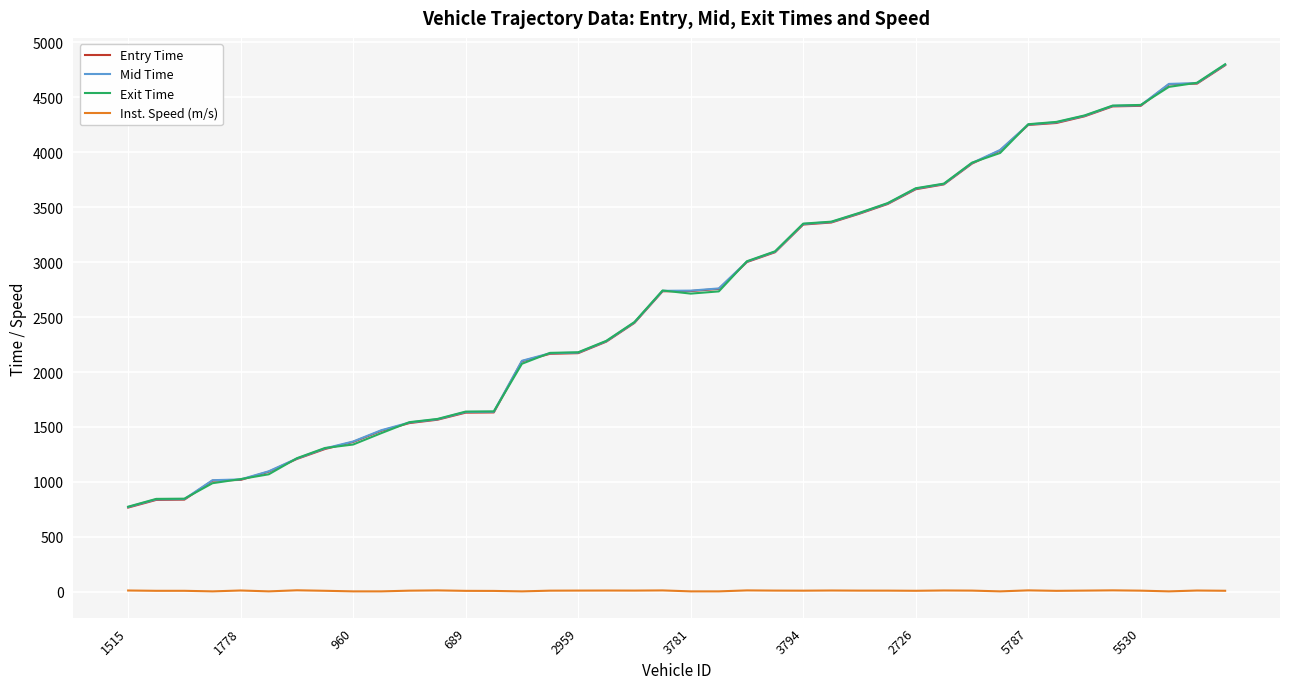

What is the maximum value shown in the chart?

4798.8